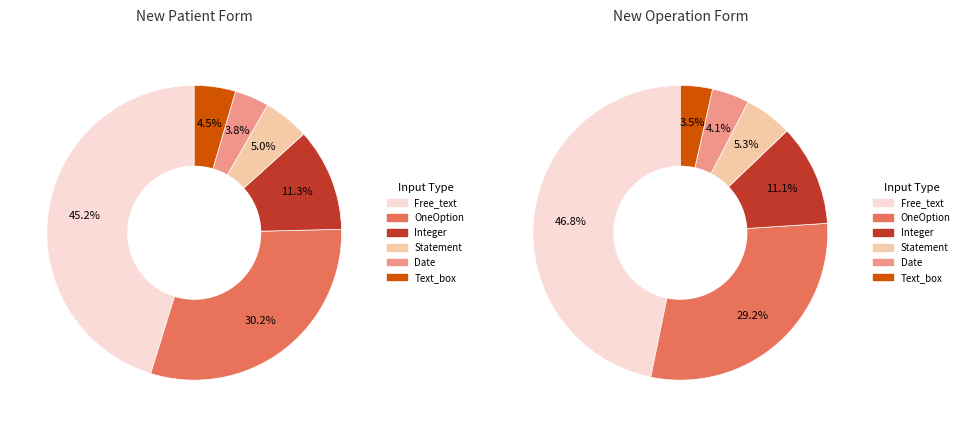

Do Date and Free_text together represent more than half of the pie?

No